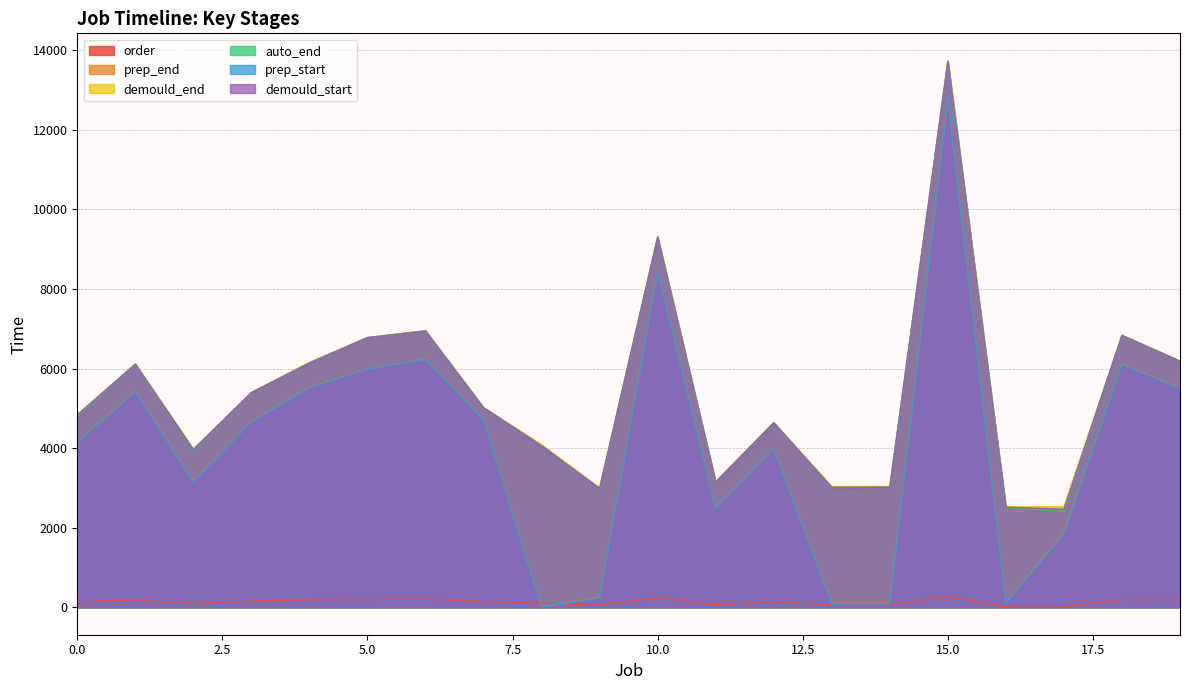

Is it true that demould_end equals 1444 at 9?

False